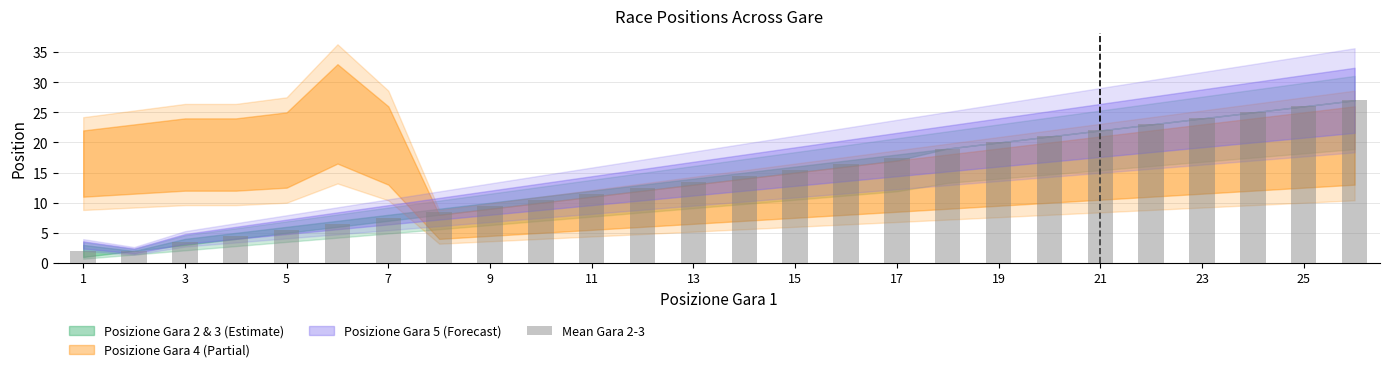

How many values are below 14?

13